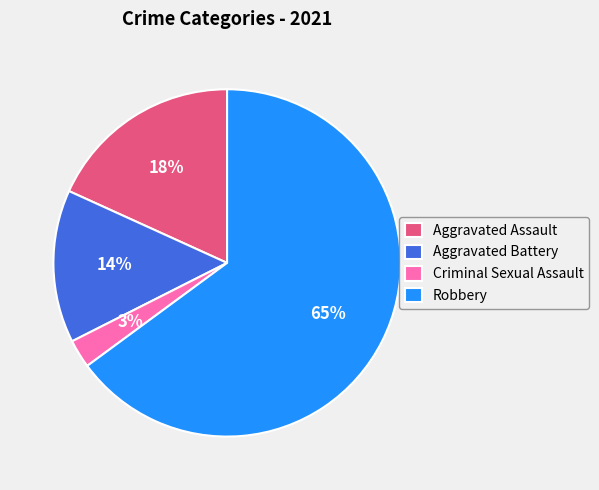

To the nearest percent, what is the average slice percentage?

25%